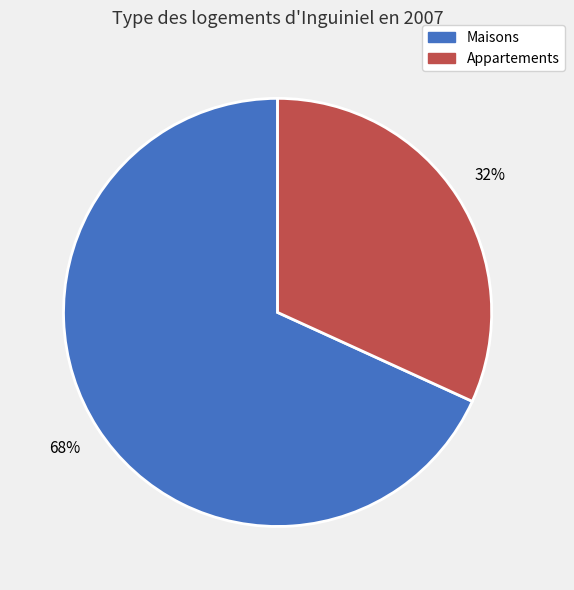

Is there a majority slice in this chart?

Yes